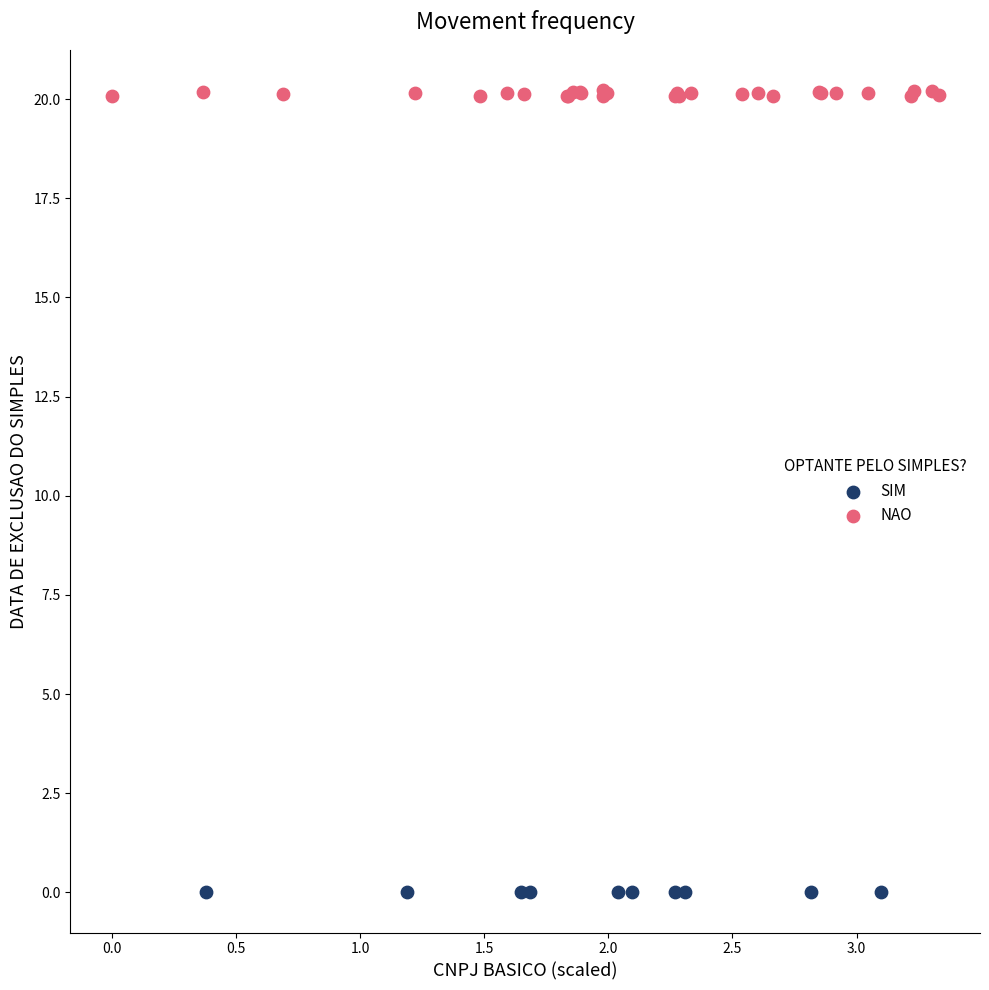

Which series contains the highest Y value?

NAO